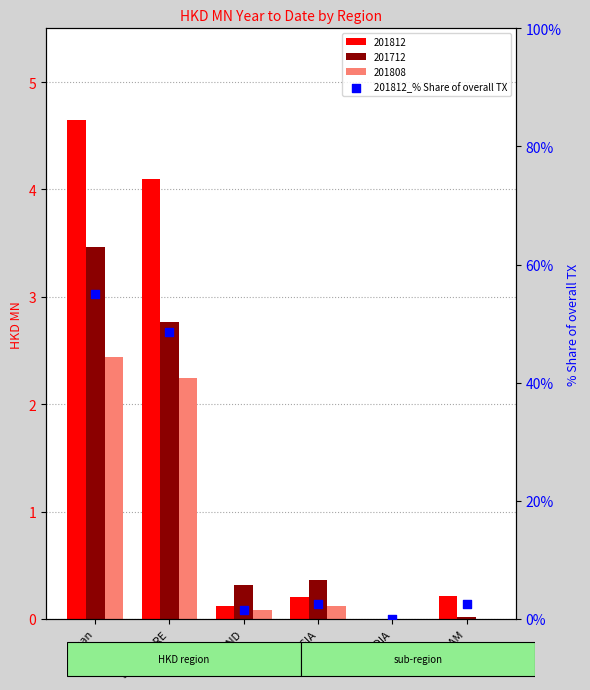

Which has a higher value, THAILAND or MALAYSIA?

MALAYSIA